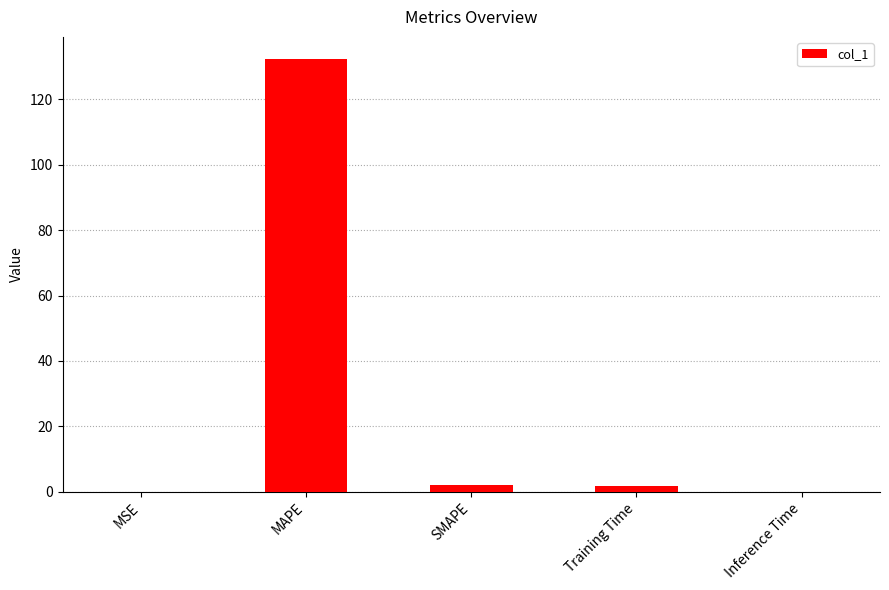

How many values exceed 1?

3